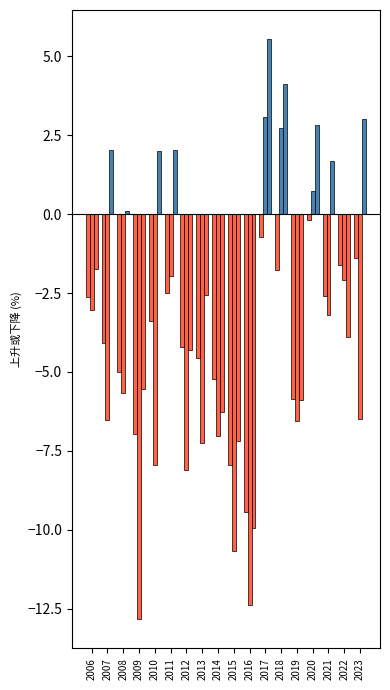

What is the smallest value displayed?

-12.8